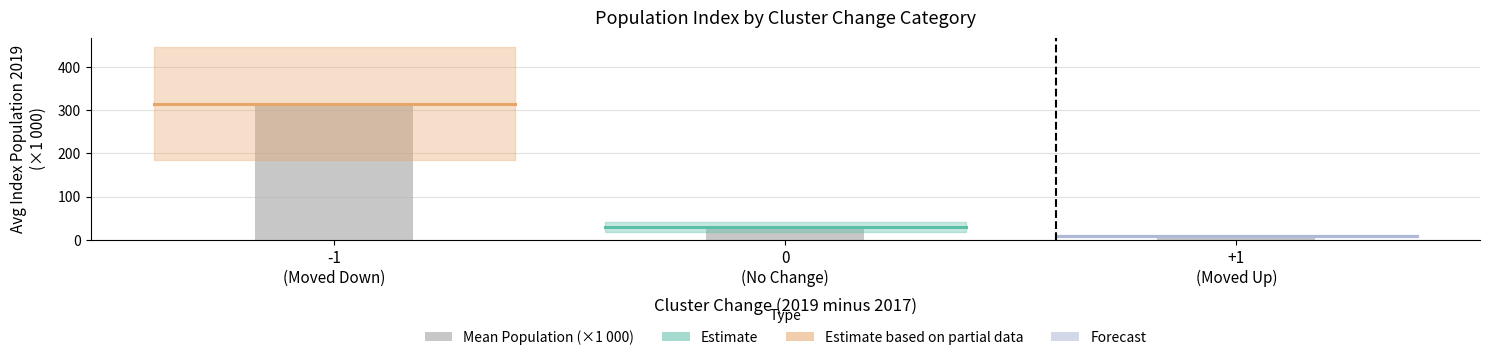

What is the label of the 2nd bar from the left?

0
(No Change)